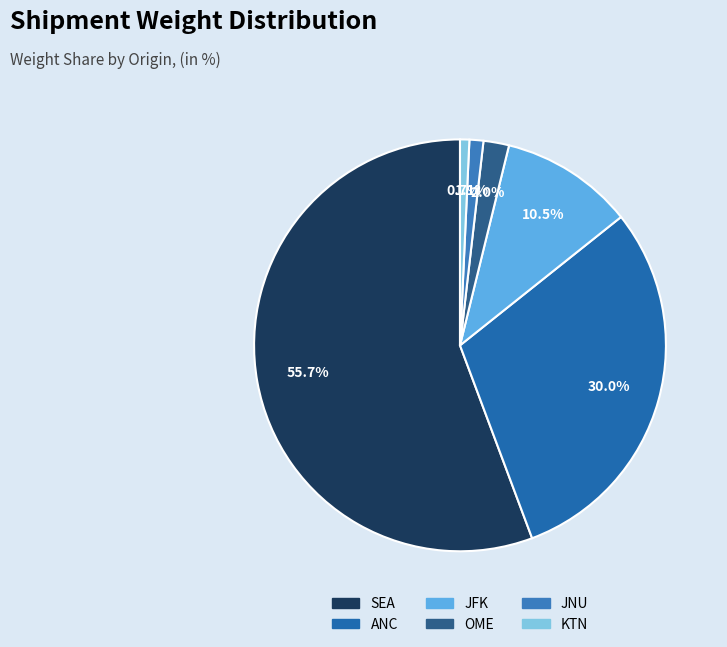

Is the sum of SEA and KTN greater than half?

Yes